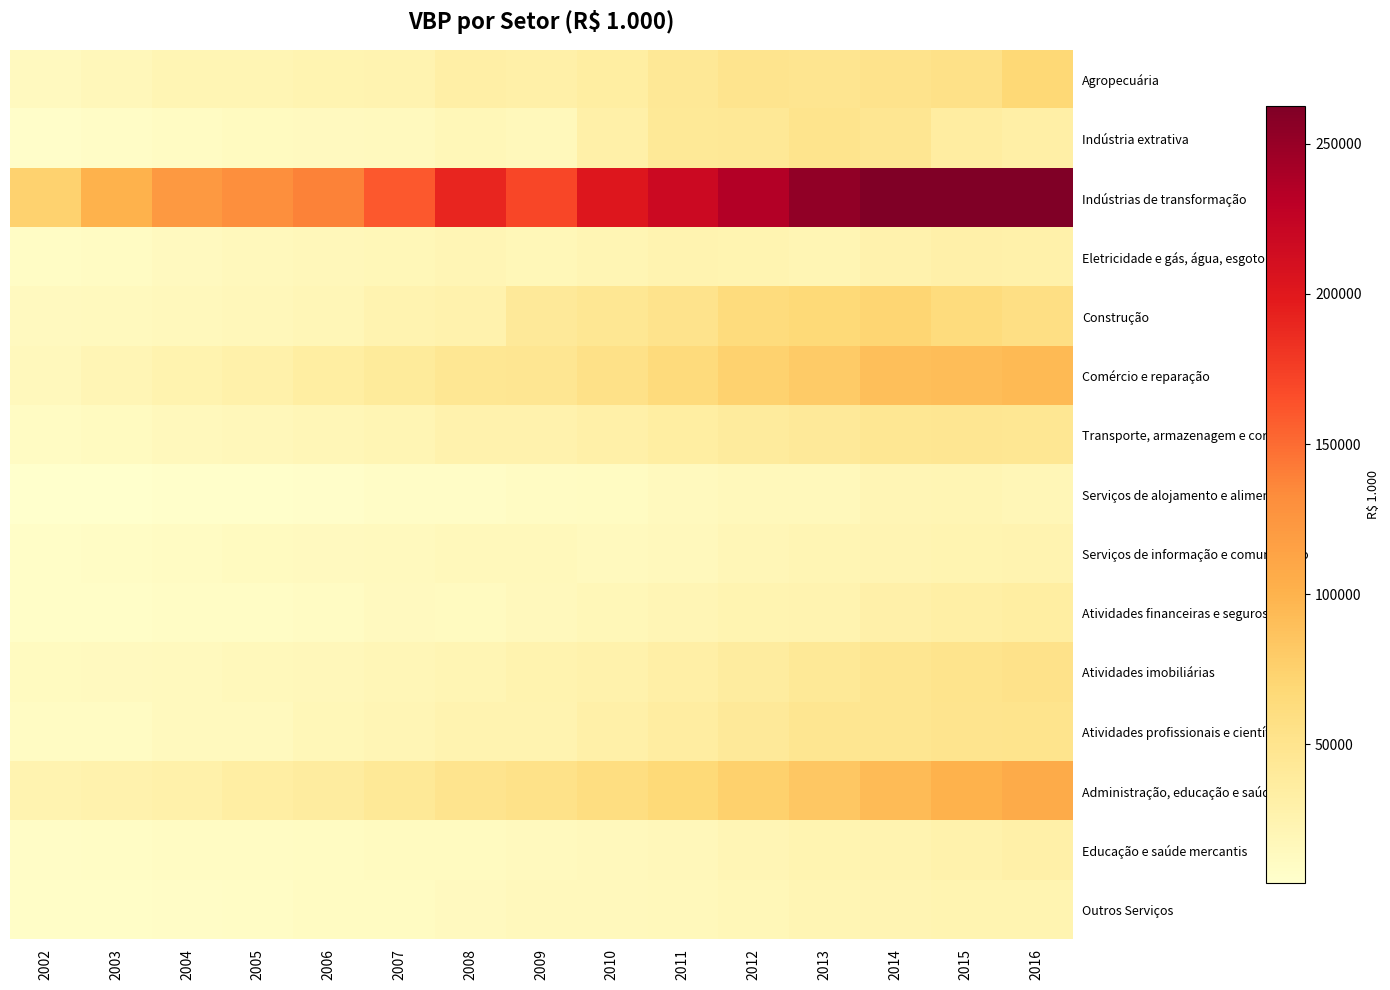

Which series has the widest spread of values?

Indústrias de transformação